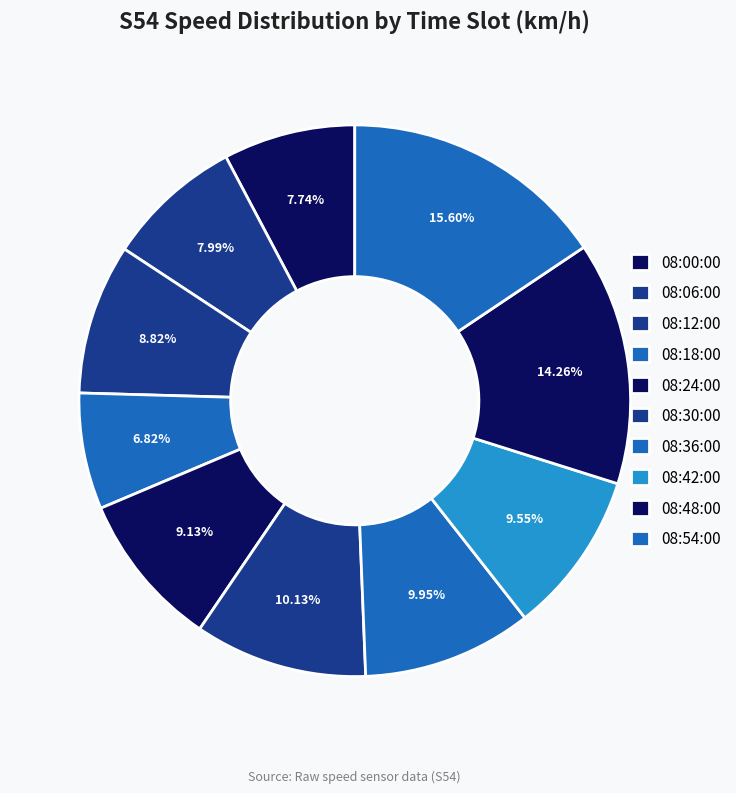

What is the ratio of the value at 08:18:00 to the value at 08:06:00?

0.9